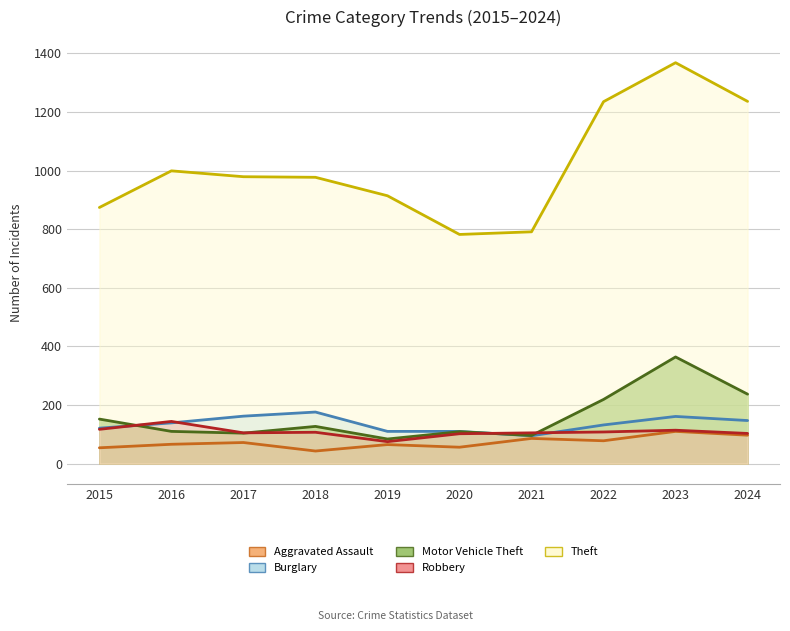

What are all the series names shown in the legend?

Aggravated Assault, Burglary, Motor Vehicle Theft, Robbery, Theft